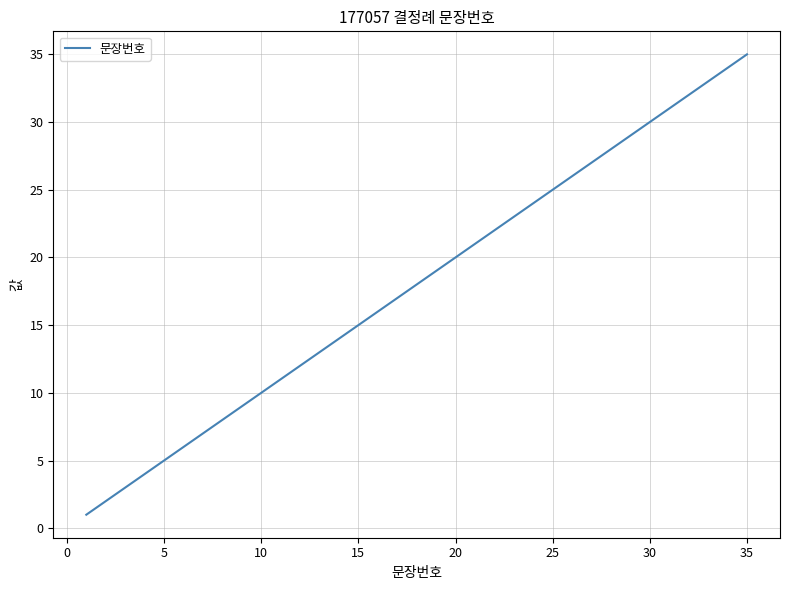

What is the difference between the maximum and minimum values?

34